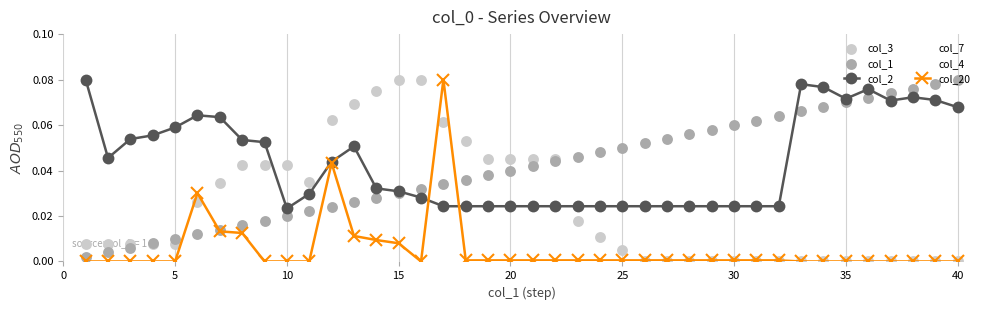

At how many categories does at least one series exceed 0?

40